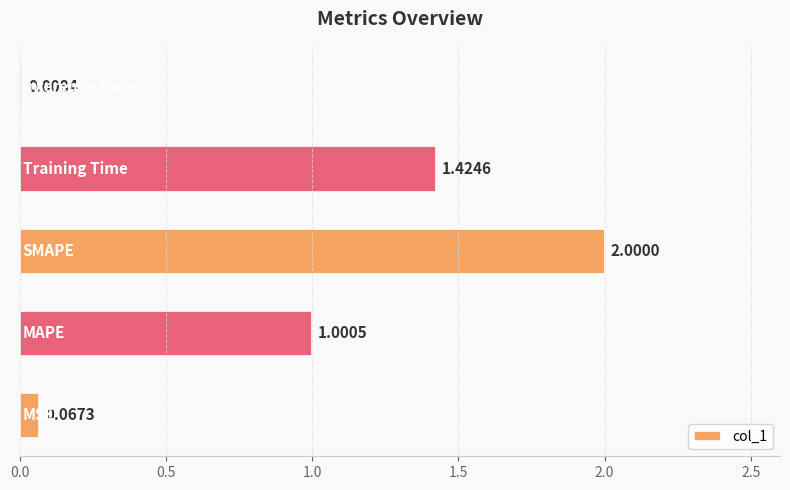

What is the average value?

0.9